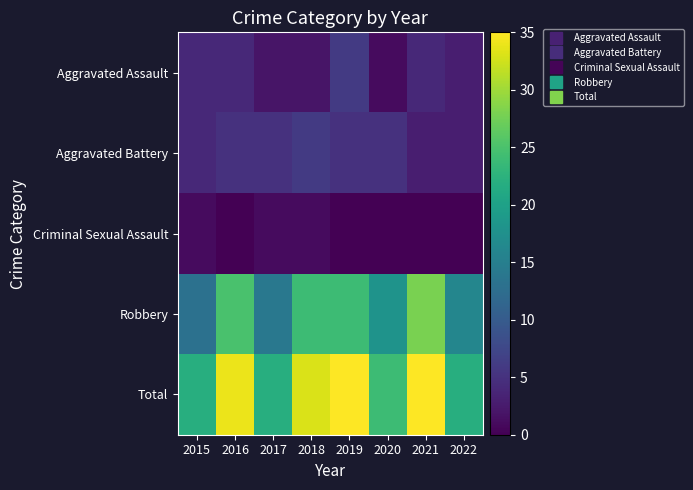

Which series has the widest spread of values?

Robbery